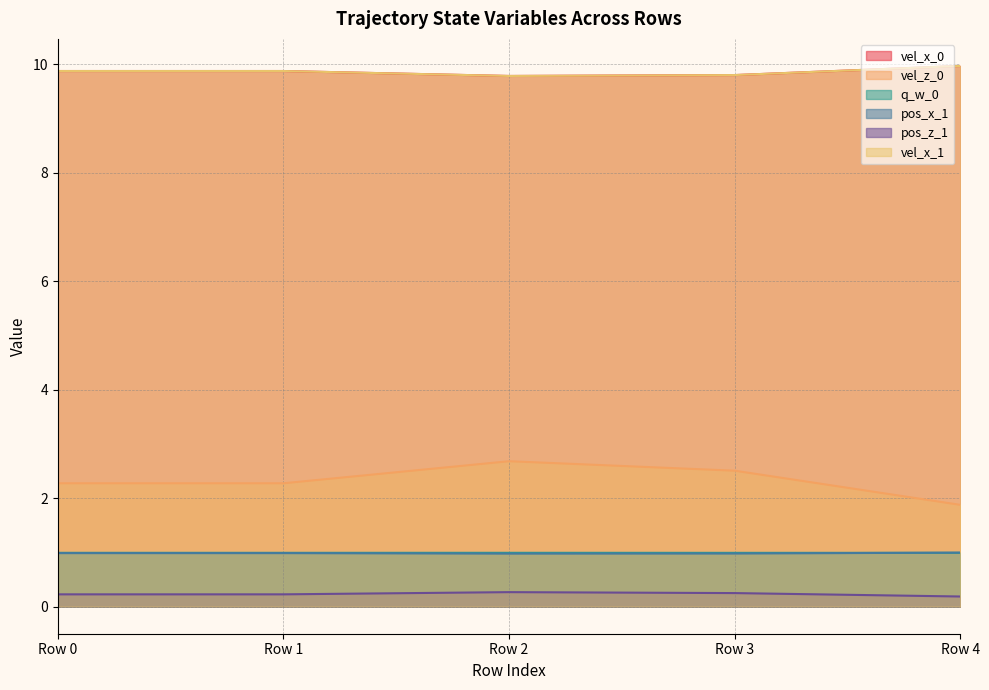

Between Row 0 and Row 3, which series saw the biggest shift?

vel_z_0